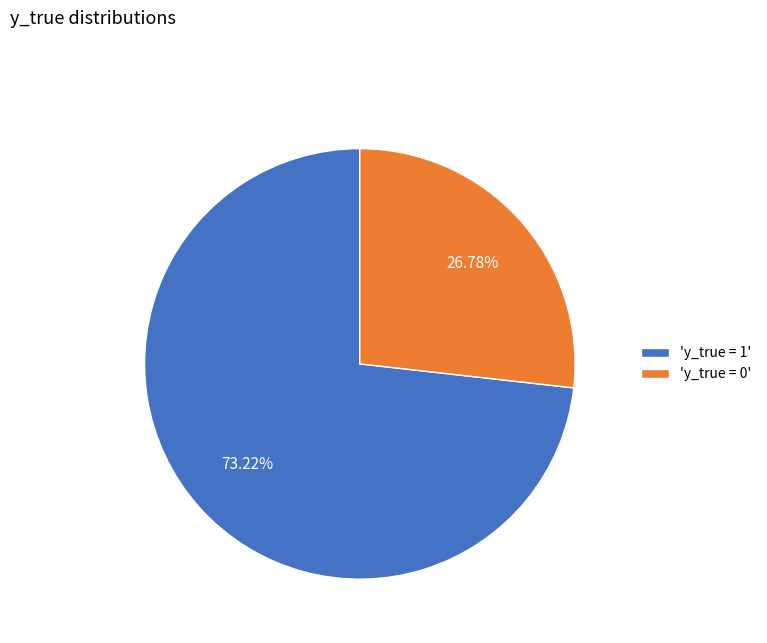

Rank the categories by value from lowest to highest.

'y_true = 0', 'y_true = 1'